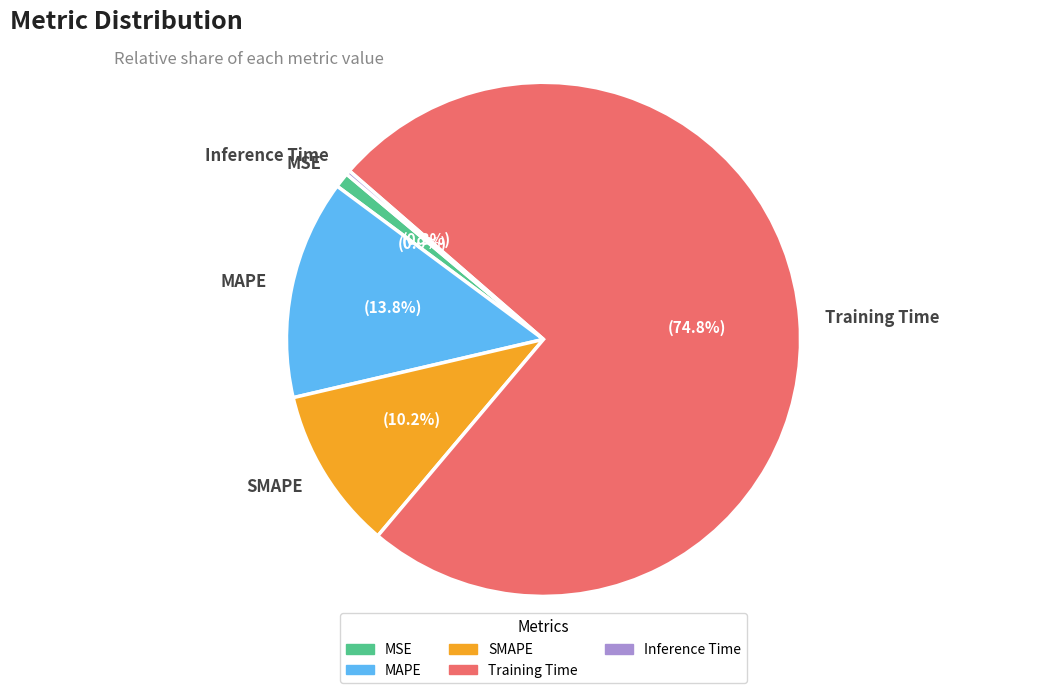

Which category has the biggest portion of the pie?

Training Time